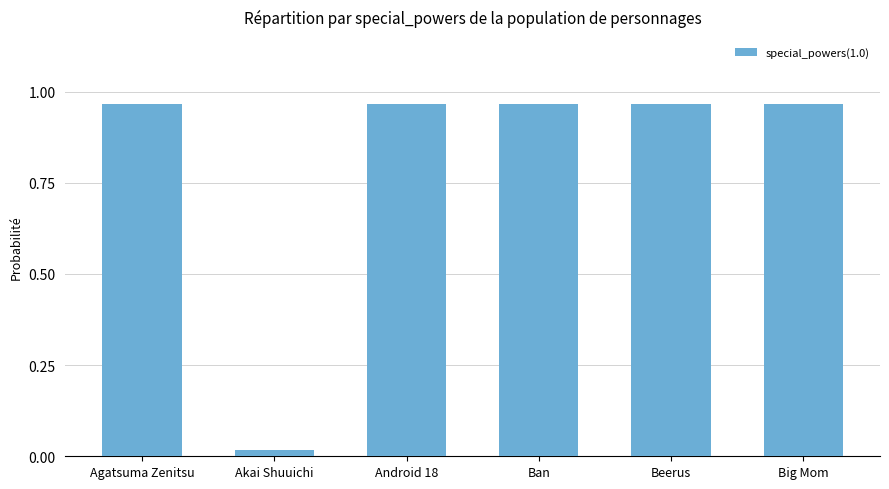

How many distinct data groups are displayed?

1